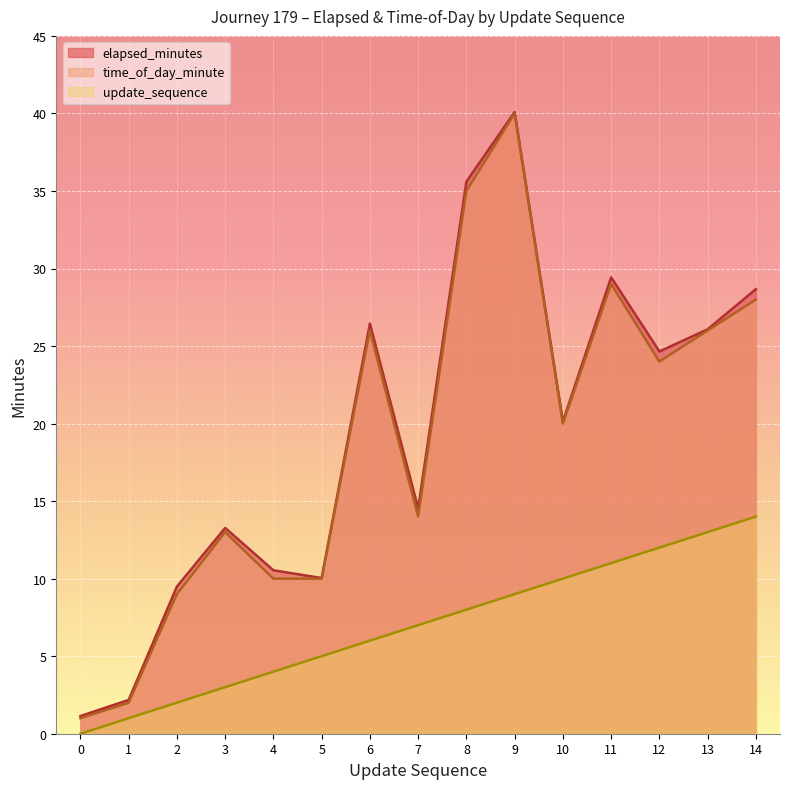

What is the value of the update_sequence point at the 3rd from the left?

2.0